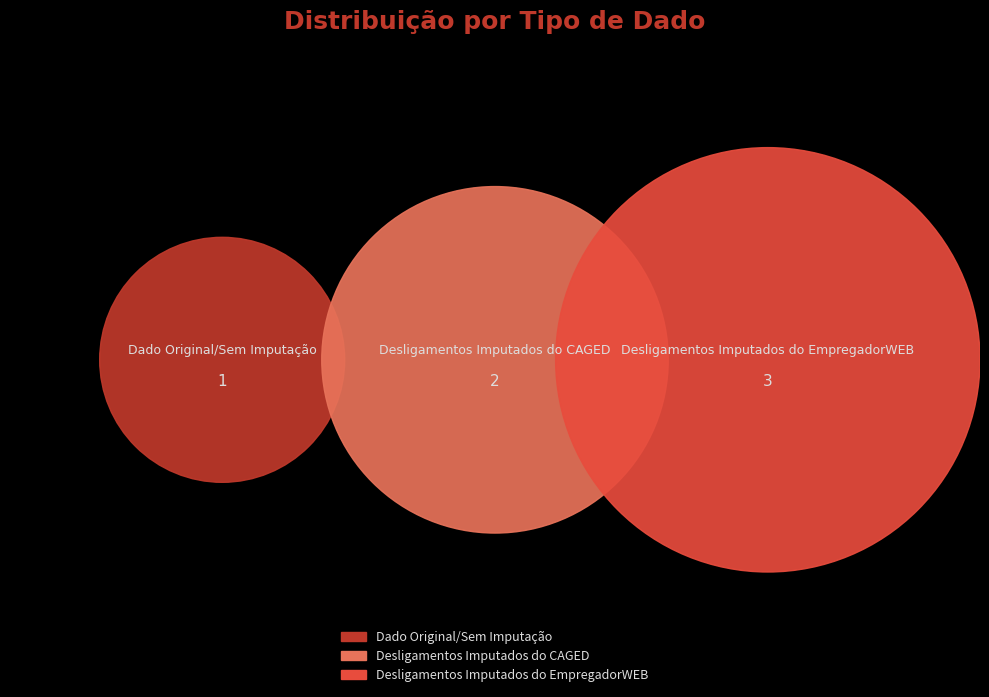

How much of the chart is everything except Desligamentos Imputados do CAGED?

66.7%